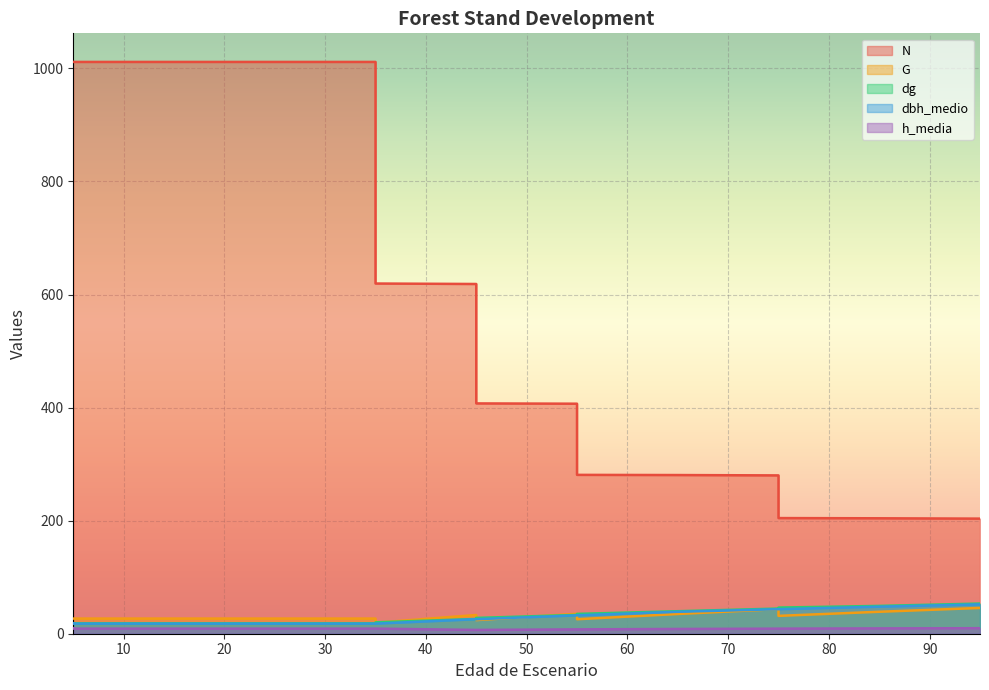

True or false: N and h_media intersect in this chart.

False